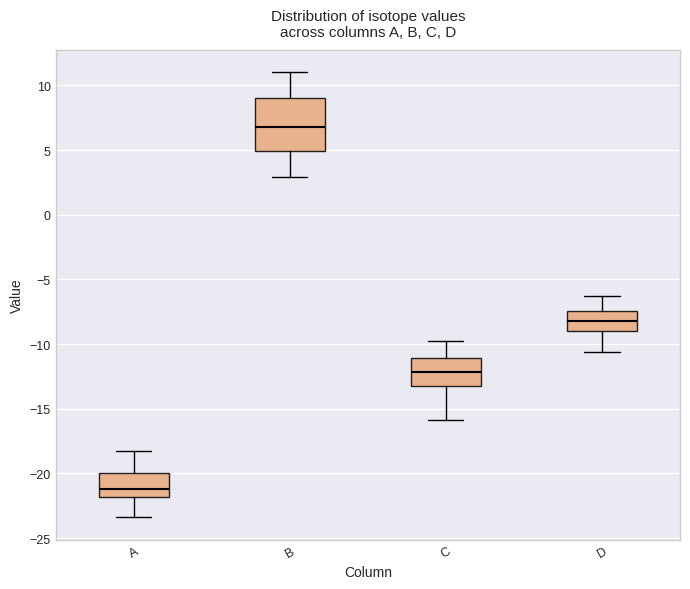

Which box's median line is the highest?

B